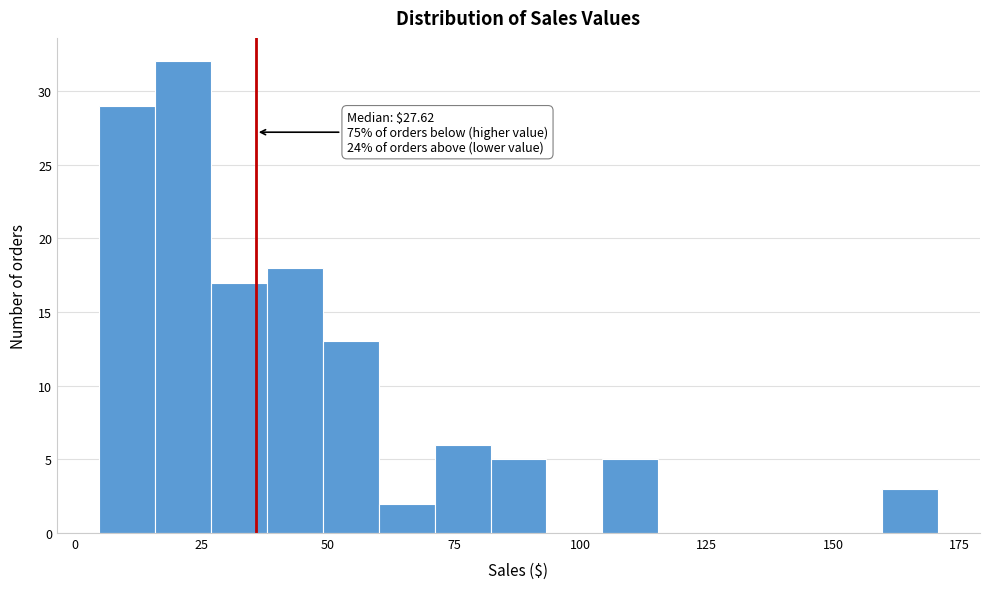

Around what value on the x-axis is the tallest bar? Give the approximate position of its centre, as read against the axis.

20